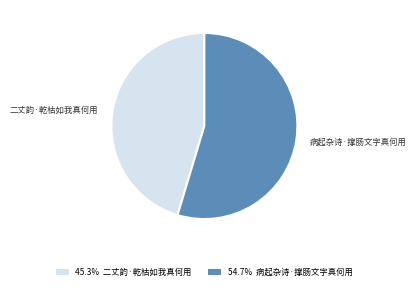

Does 54.7% 病起杂诗·撑肠文字真何用 represent more than half of the total?

Yes